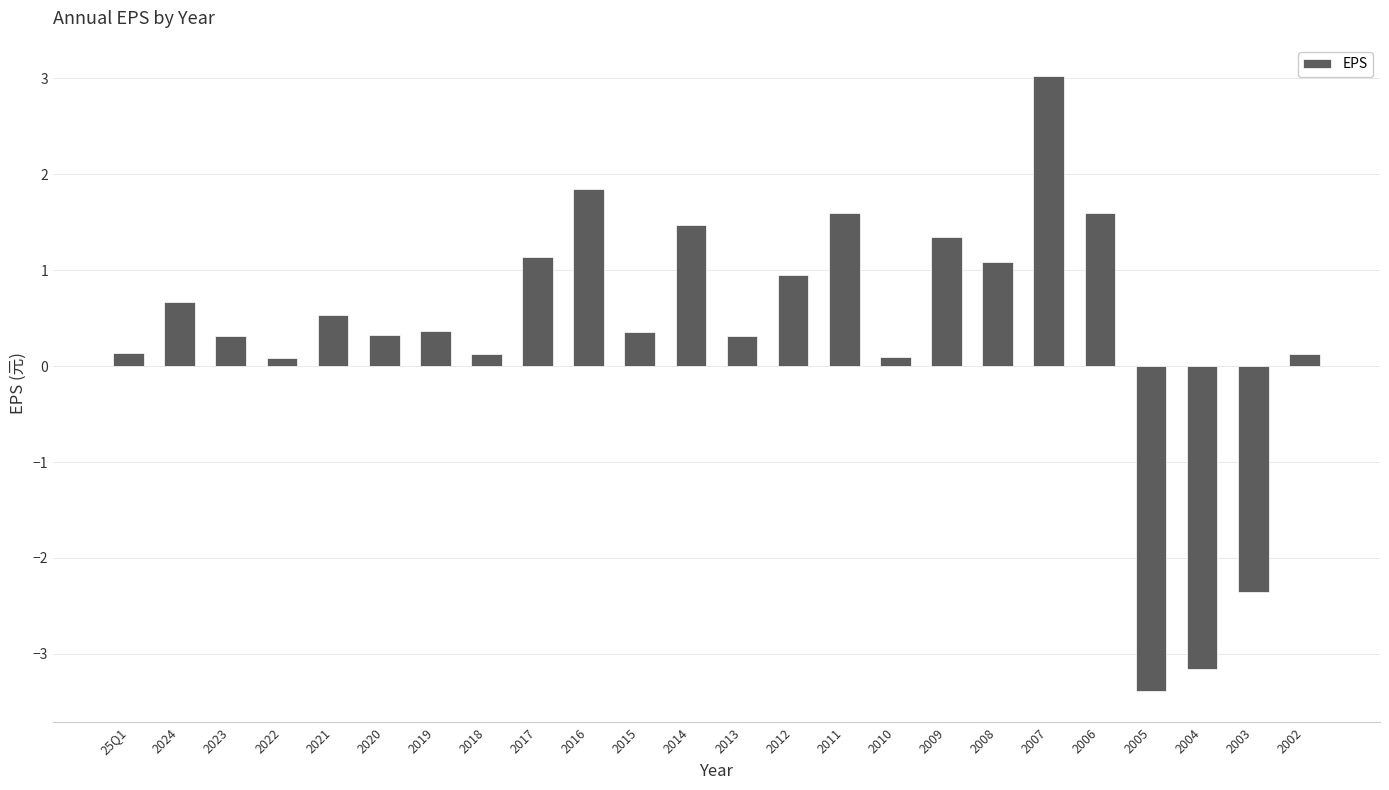

What is the smallest value displayed?

-3.4